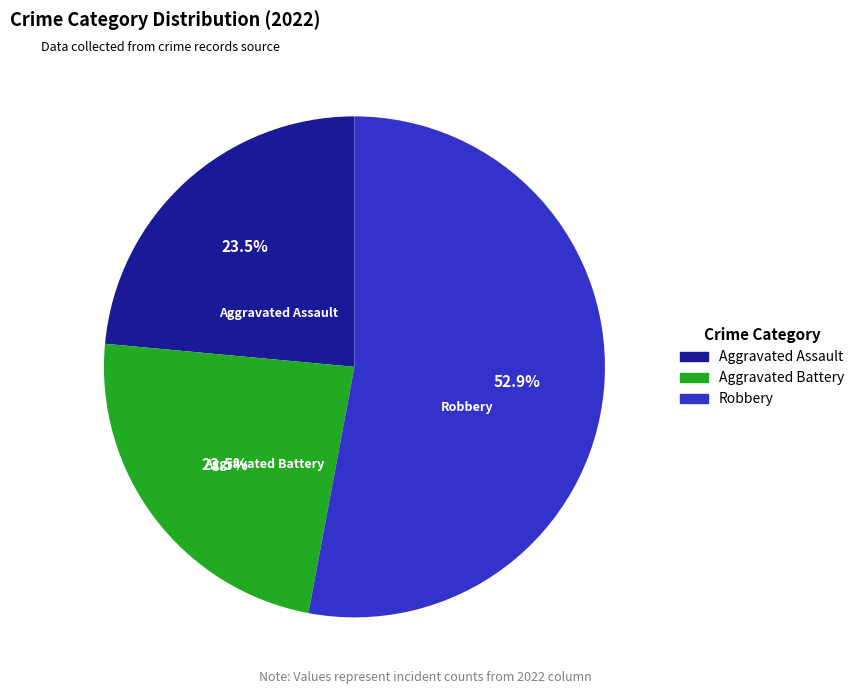

What is the largest slice in the pie chart?

Robbery